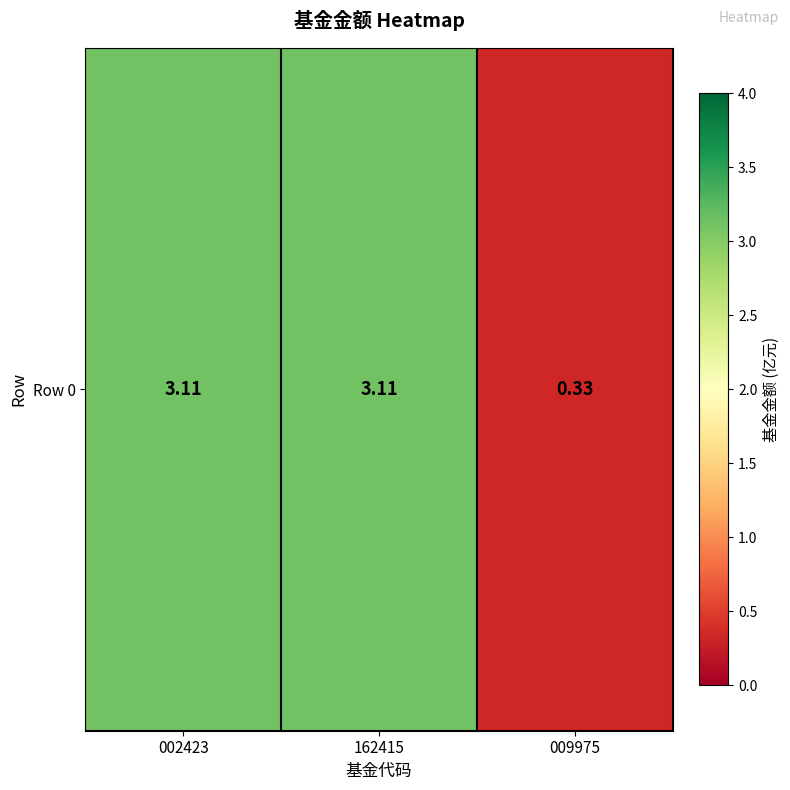

What is the difference between the values at 009975 and 162415?

2.8